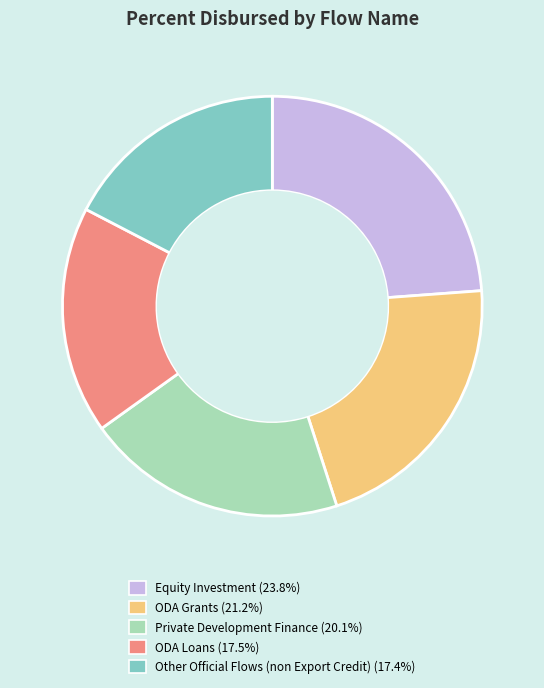

How many slices are in this pie chart?

5